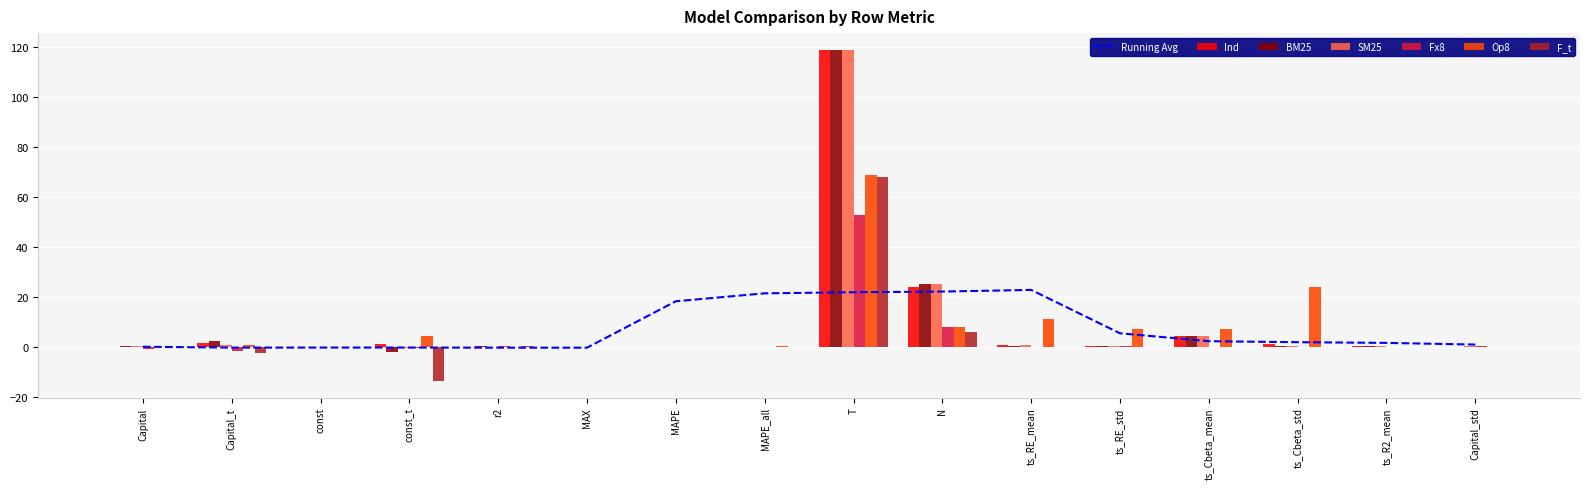

The BM25 series shows -0.0 at const. True or false?

False